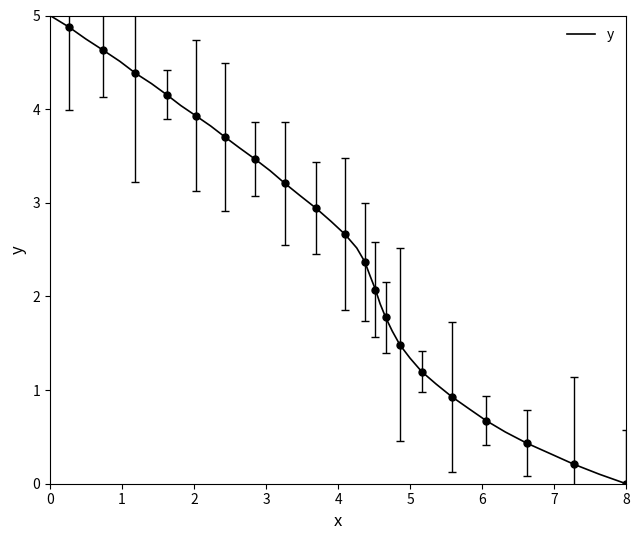

What is the difference between the second highest and minimum values?

4.9